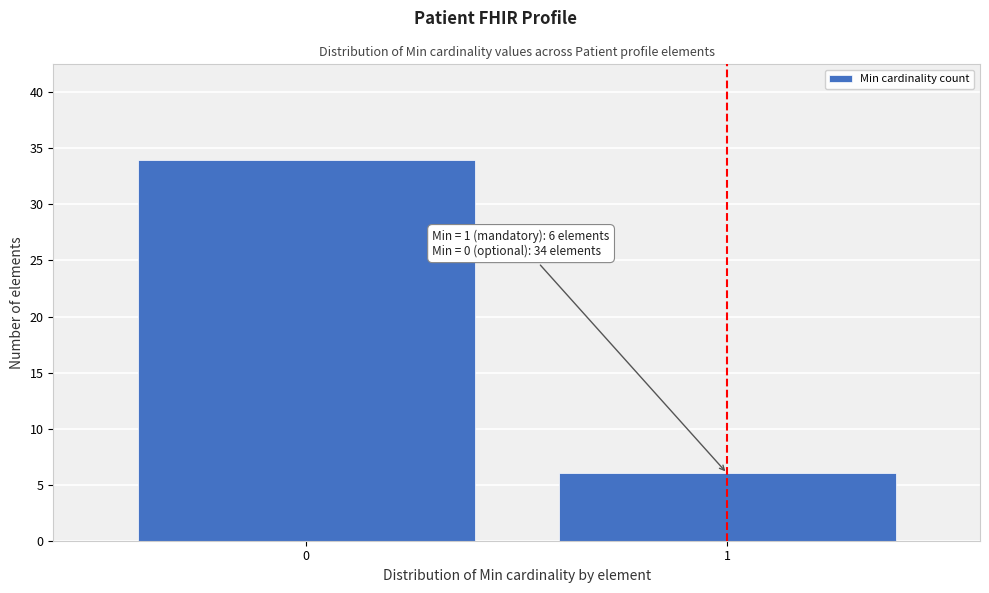

Reading left to right, list all the values displayed in this chart.

34	6